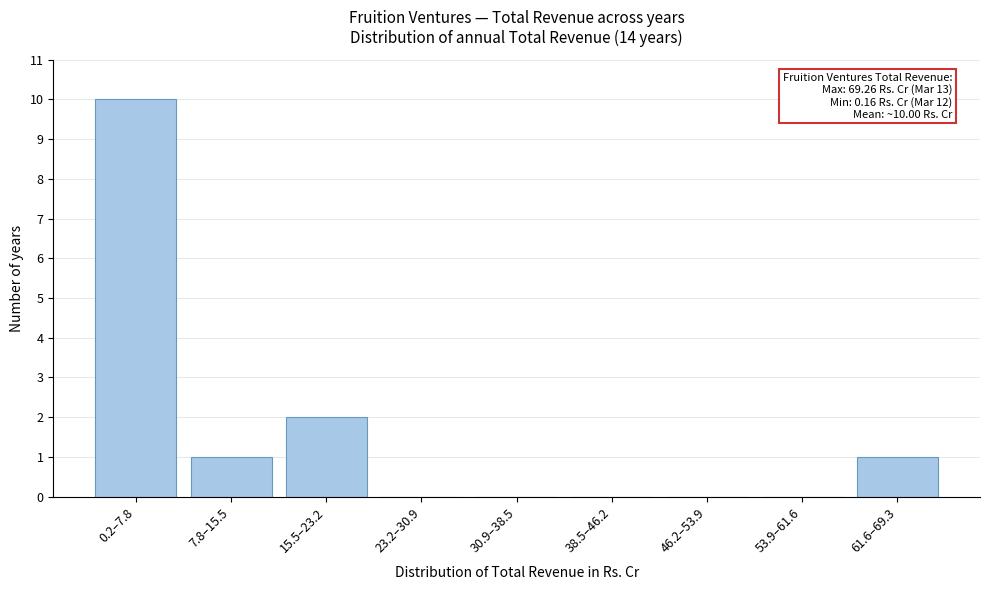

Reading left to right, list all the values displayed in this chart.

0.2–7.8=10	7.8–15.5=1	15.5–23.2=2	23.2–30.9=0	30.9–38.5=0	38.5–46.2=0	46.2–53.9=0	53.9–61.6=0	61.6–69.3=1